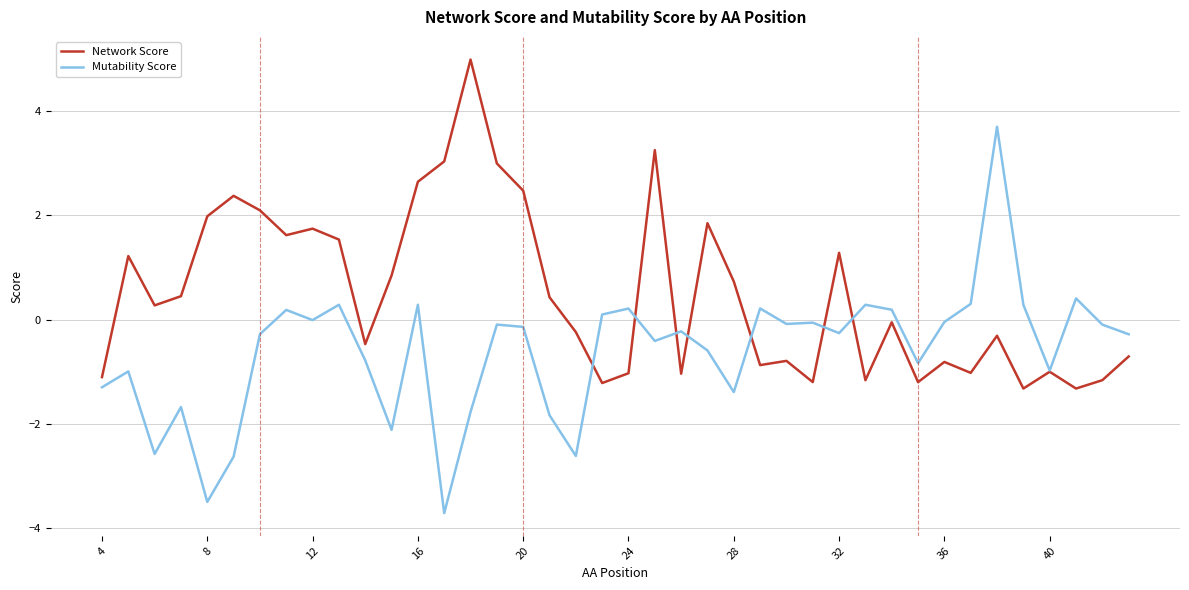

What is the minimum value shown in the chart?

-3.7